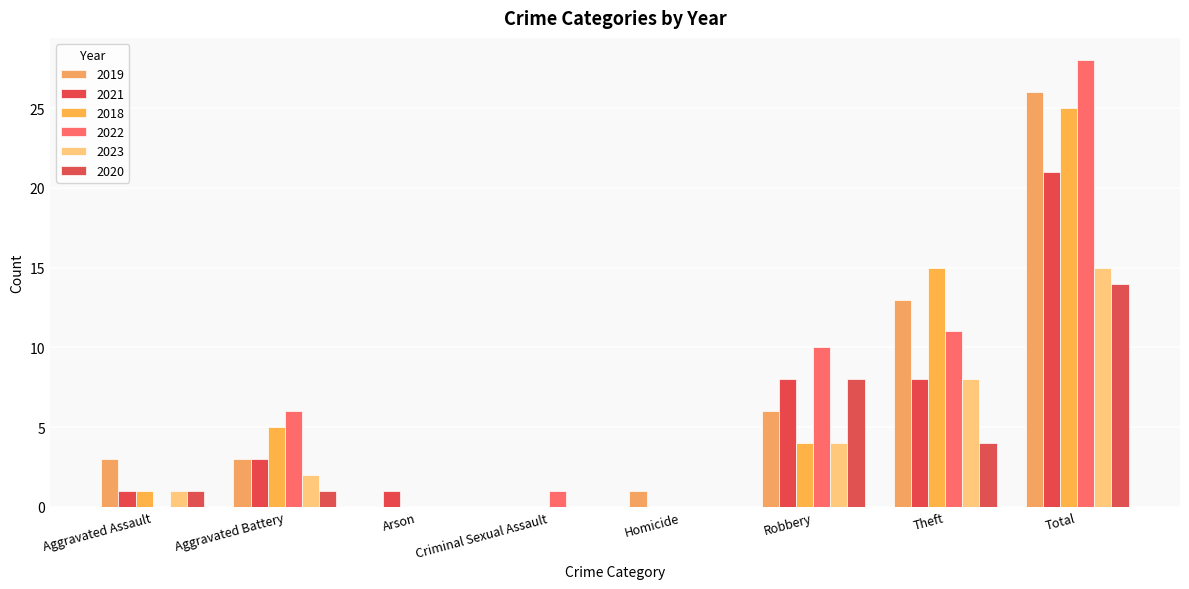

What is the difference between the 2023 values at Theft and Criminal Sexual Assault?

8